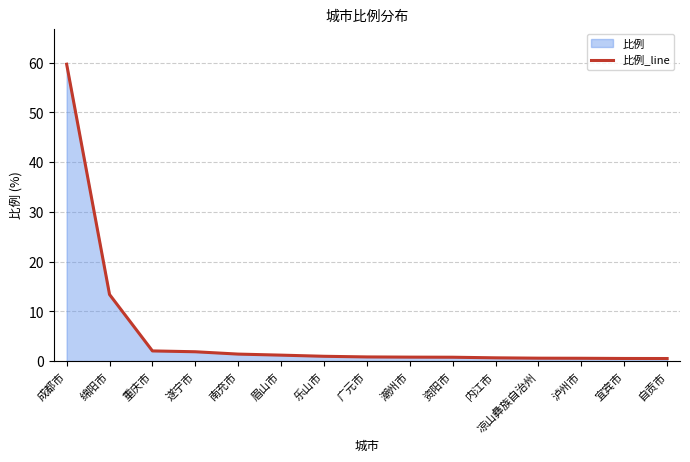

What value does the data have at 资阳市?

0.8